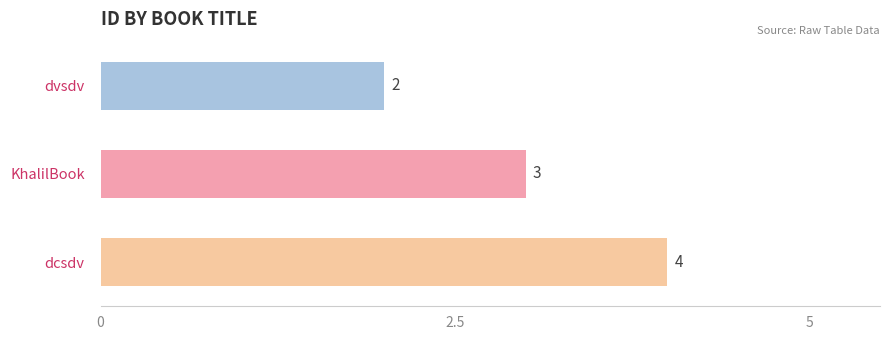

How many bars are there in total?

3